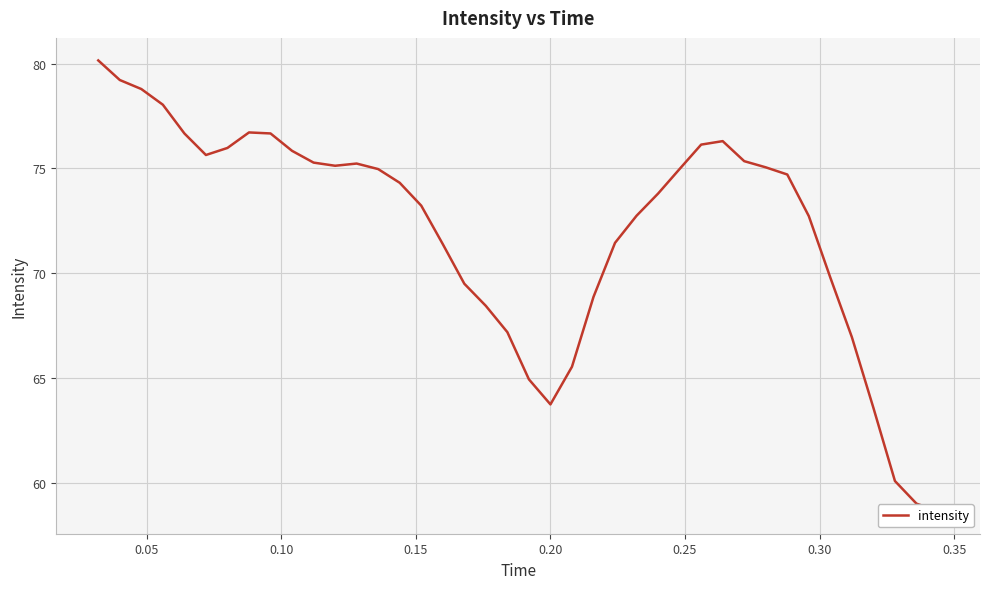

How many points are lower than both their immediate neighbors (excluding endpoints)?

3